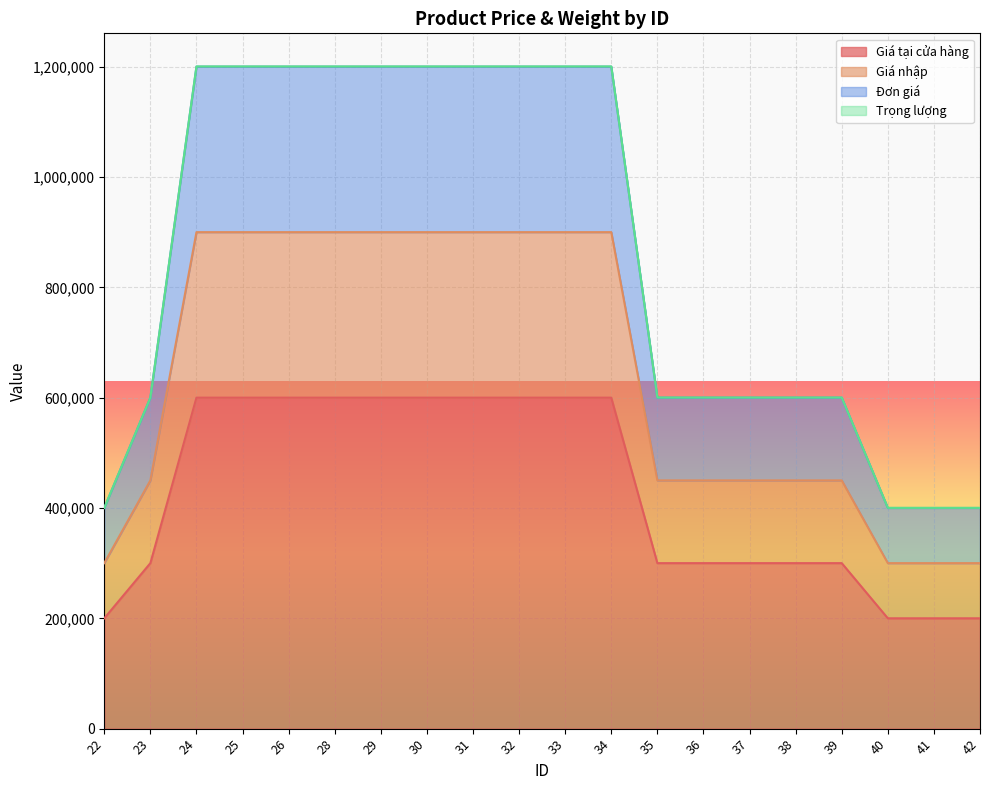

Reading right to left, transcribe all the data shown in this chart.

Giá tại cửa hàng: 200000	200000	200000	300000	300000	300000	300000	300000	600000	600000	600000	600000	600000	600000	600000	600000	600000	600000	300000	200000
Giá nhập: 300000	300000	300000	450000	450000	450000	450000	450000	900000	900000	900000	900000	900000	900000	900000	900000	900000	900000	450000	300000
Đơn giá: 400000	400000	400000	600000	600000	600000	600000	600000	1200000	1200000	1200000	1200000	1200000	1200000	1200000	1200000	1200000	1200000	600000	400000